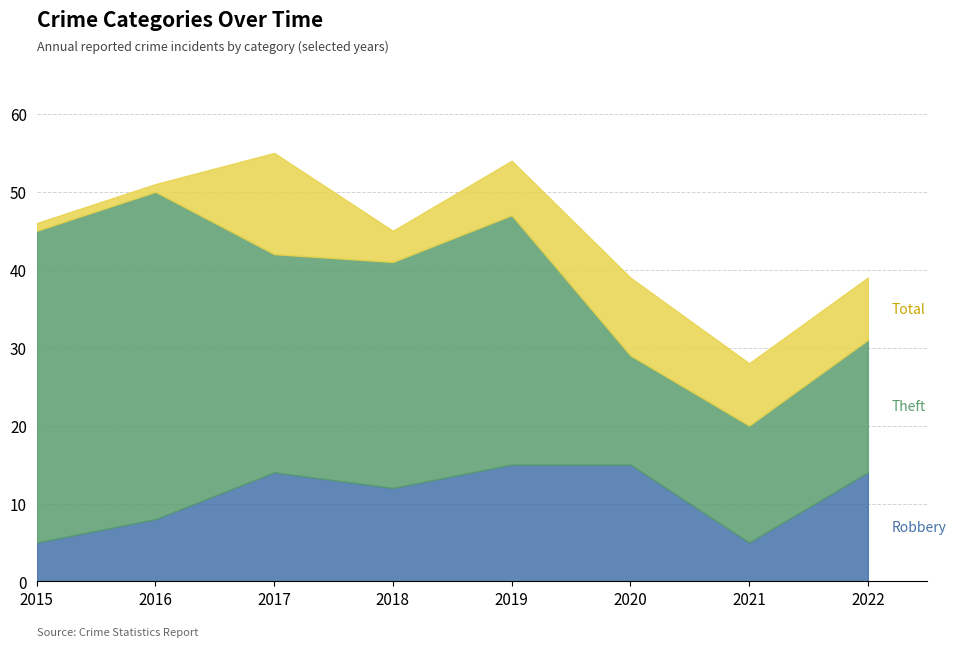

What is the difference between the second highest and minimum values in the Total series?

26